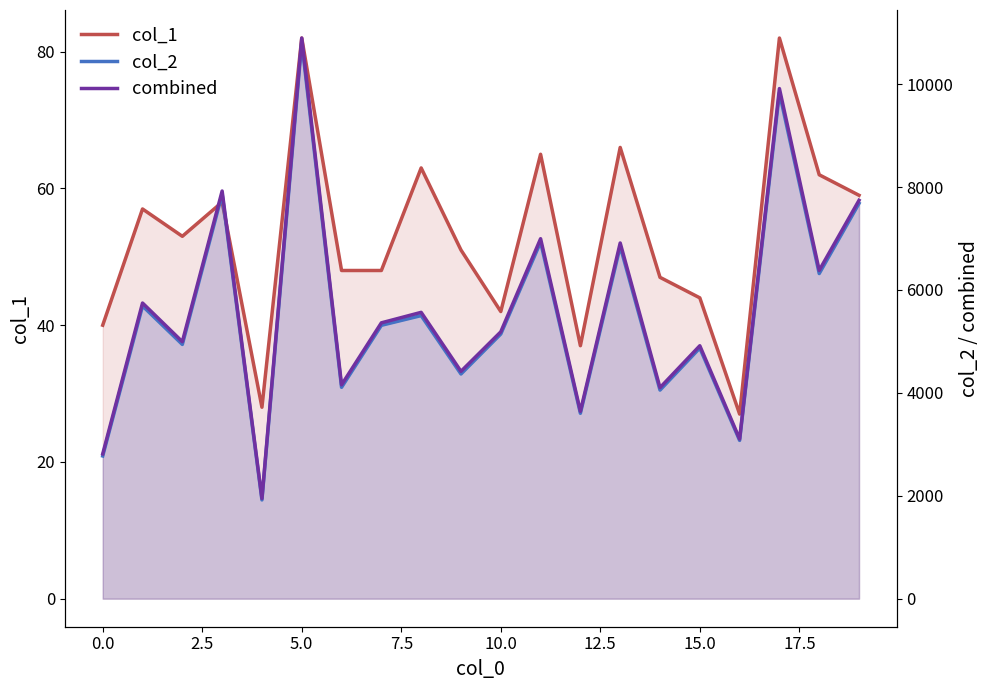

What are all the series names shown in the legend?

col_1, col_2, combined